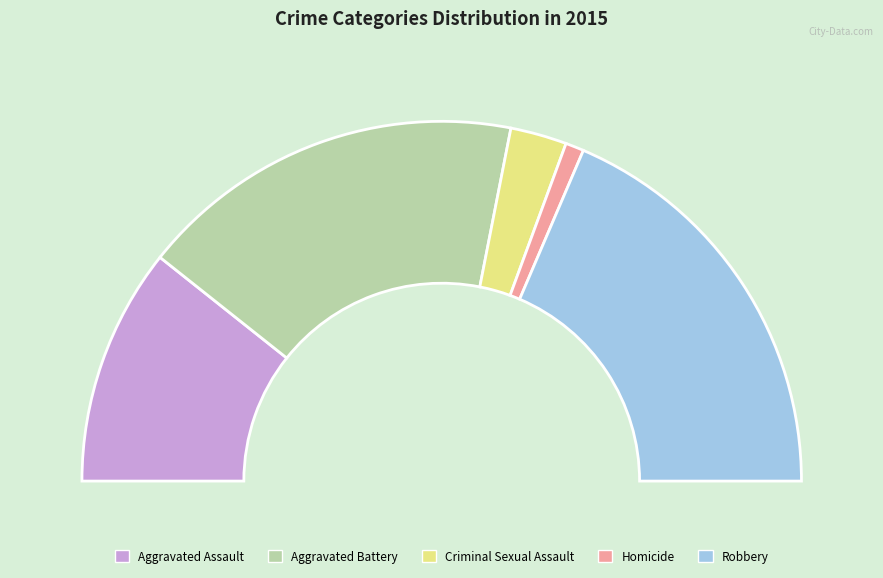

To the nearest percent, what portion does Robbery represent?

37%